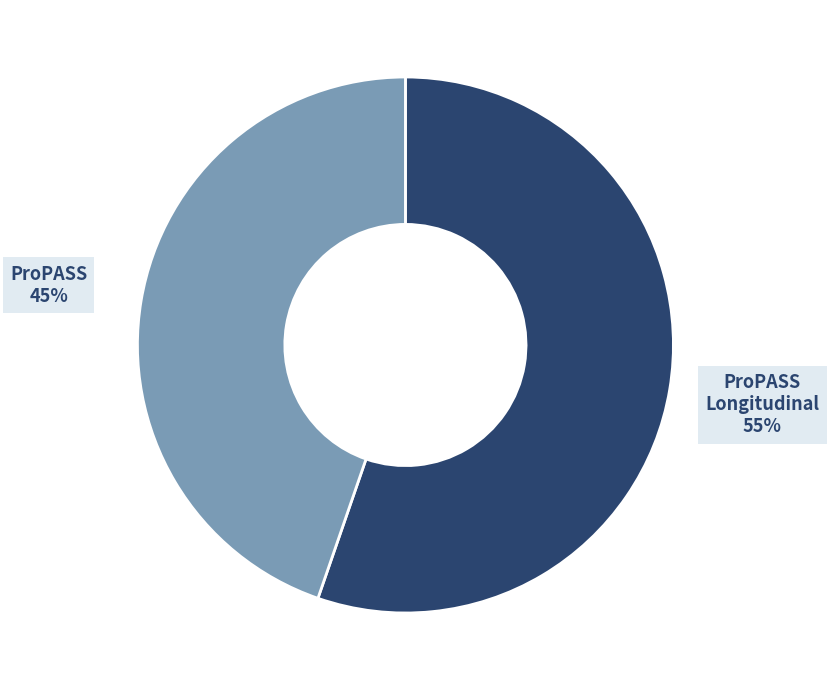

To the nearest percent, what portion does ProPASS represent?

45%